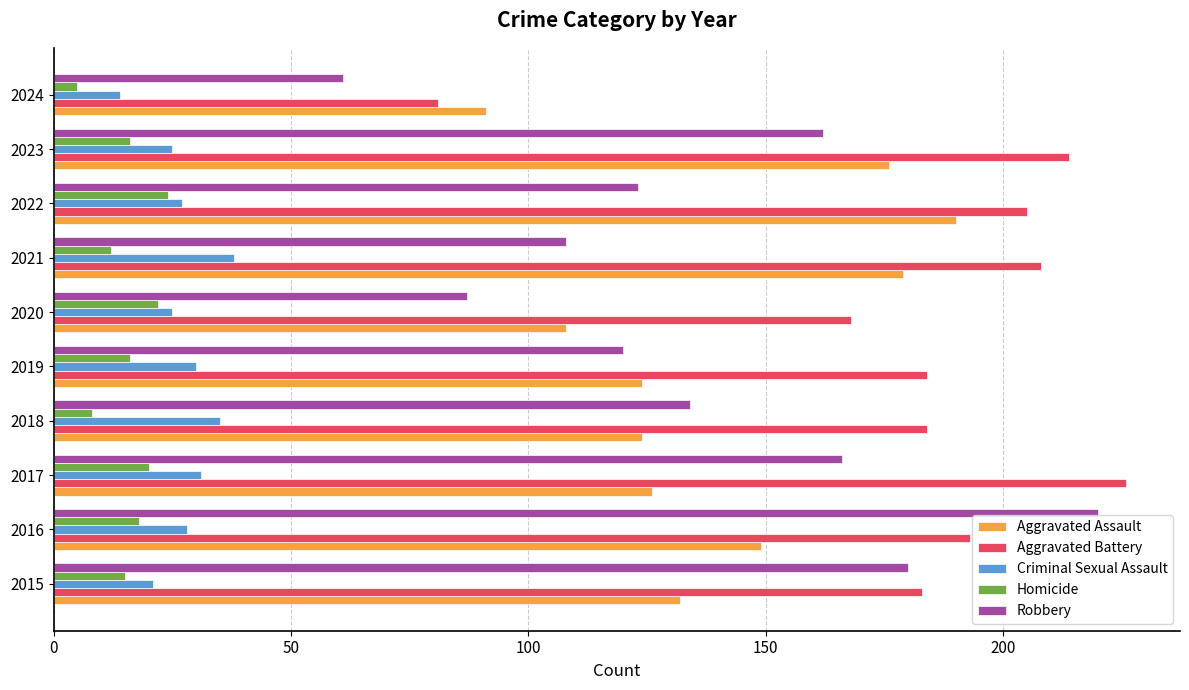

At 2017, list the series in order from largest to smallest.

Aggravated Battery, Robbery, Aggravated Assault, Criminal Sexual Assault, Homicide